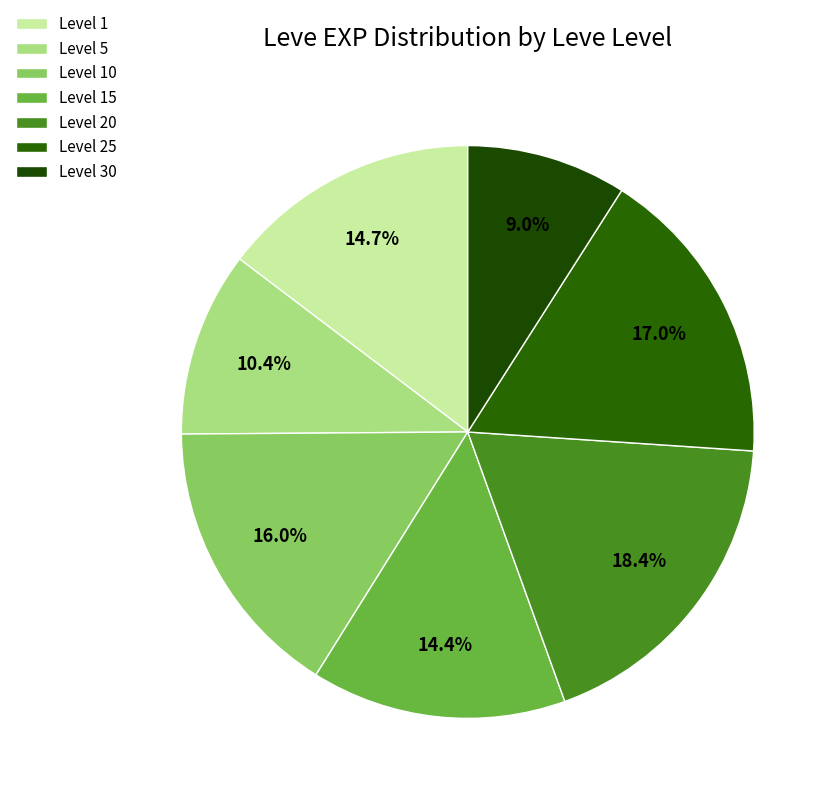

How many segments does this pie chart have?

7